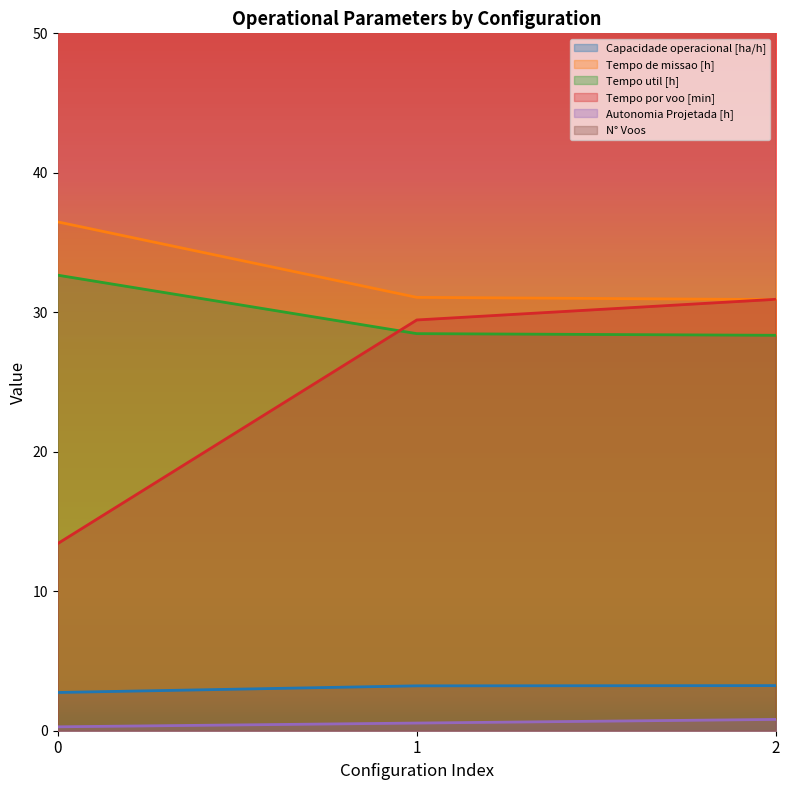

How many lines are shown in the chart?

6